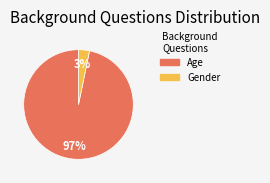

Between Age and Gender, which is larger?

Age